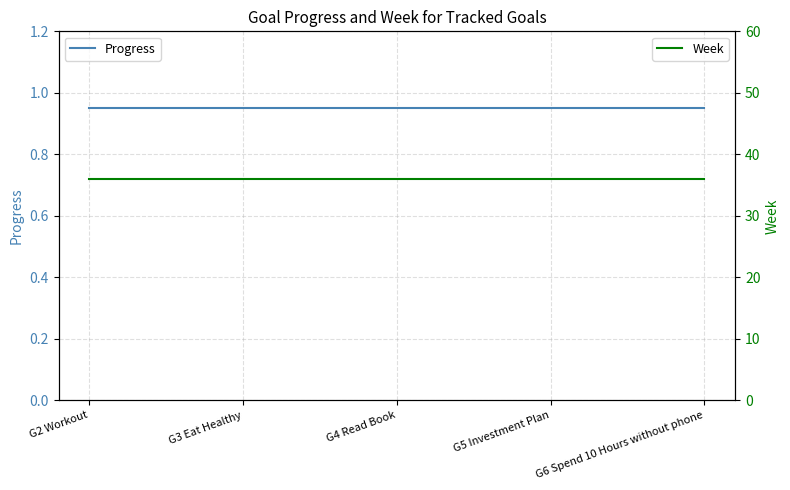

What position from the left is G6 Spend 10 Hours without phone?

5